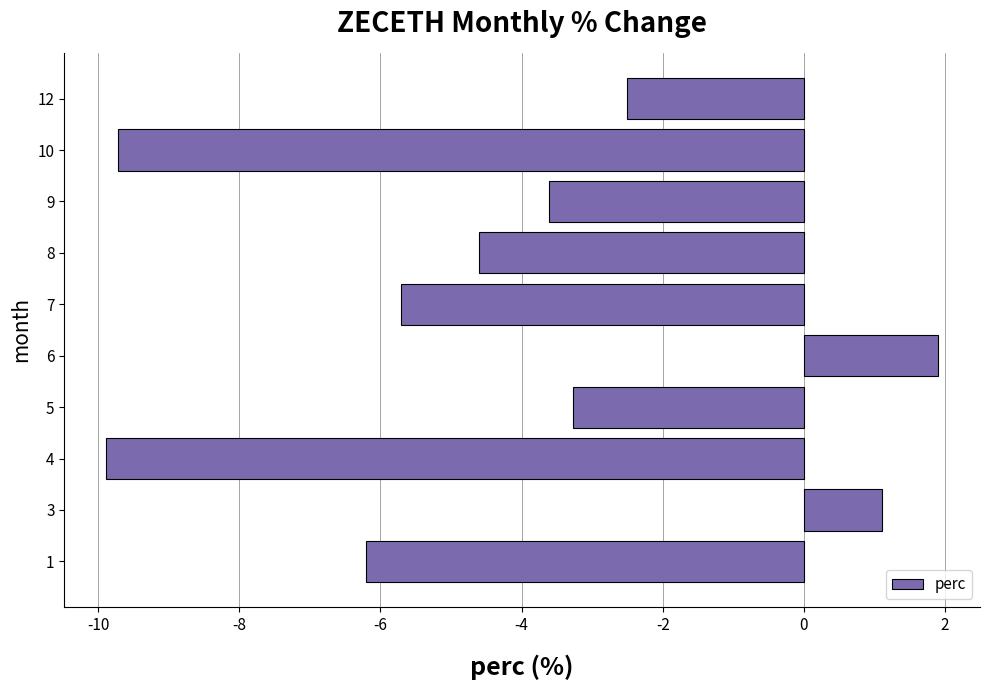

The chart shows a value of -9.9 at 4. True or false?

True